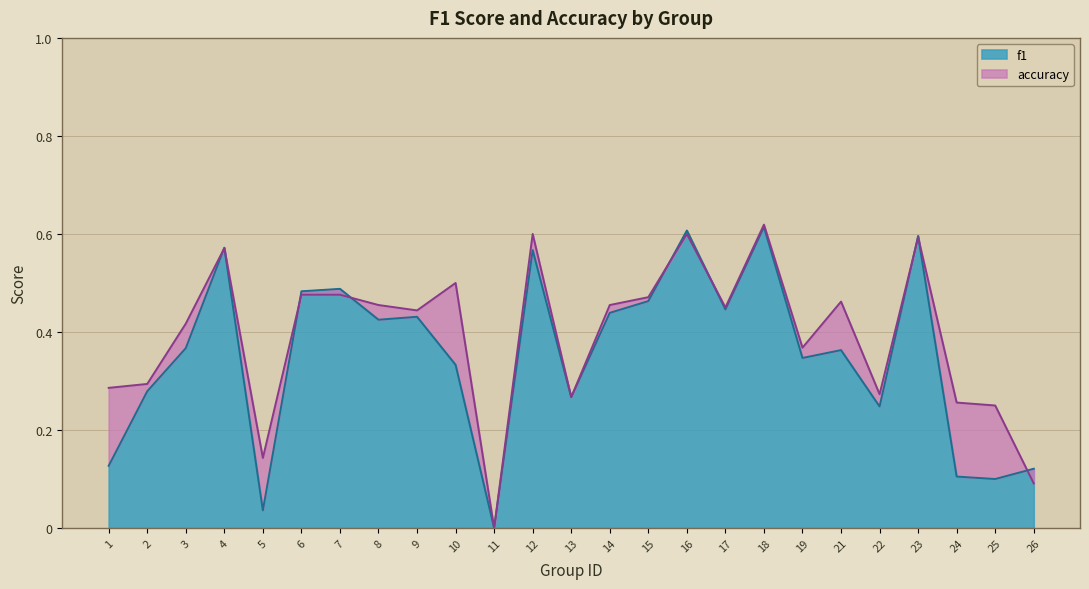

What is the difference between the maximum and minimum values in the accuracy series?

0.6